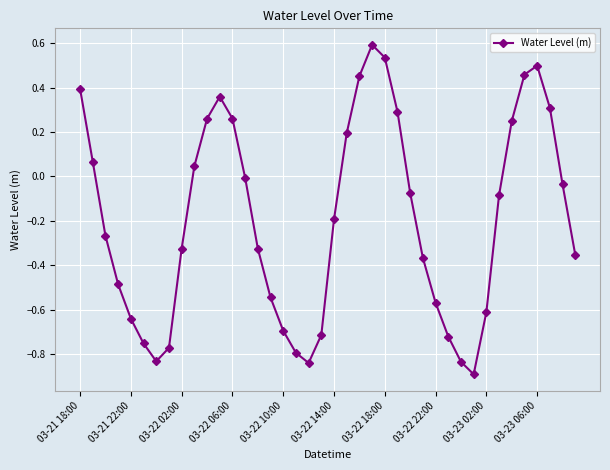

How many interior local peaks (higher than both neighbors) does the data have?

3